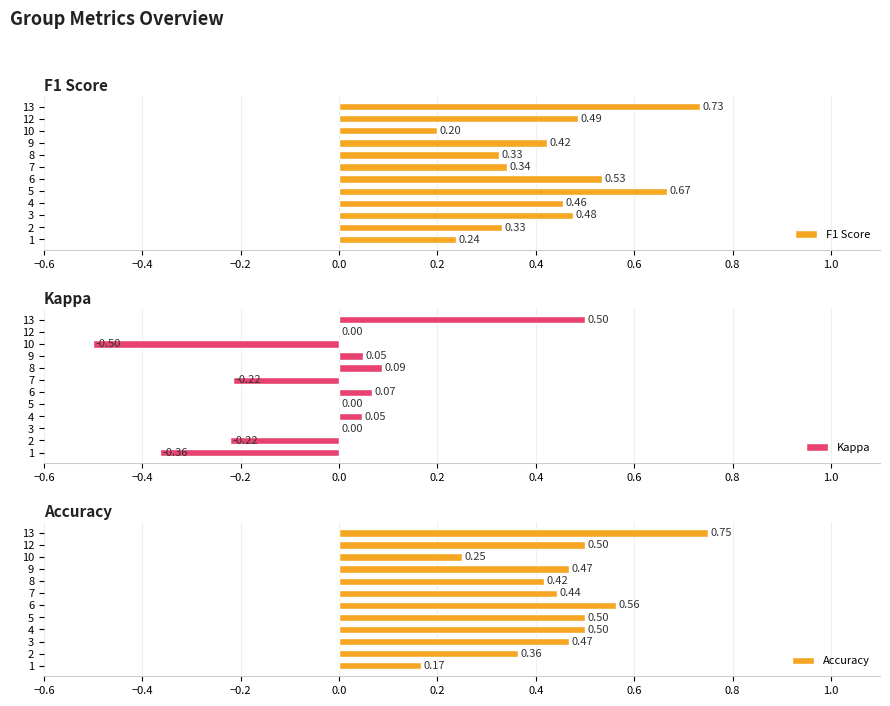

What is the difference between the second highest and second lowest values in the Accuracy series?

0.3